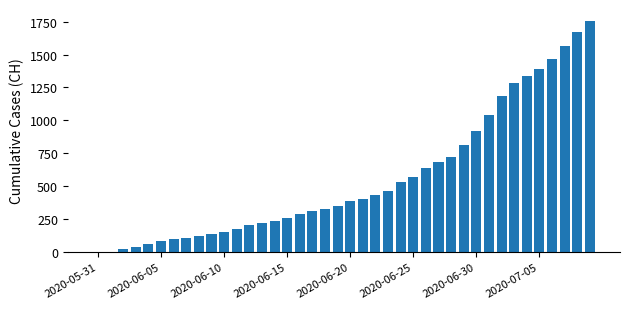

What is the maximum value shown in the chart?

1758